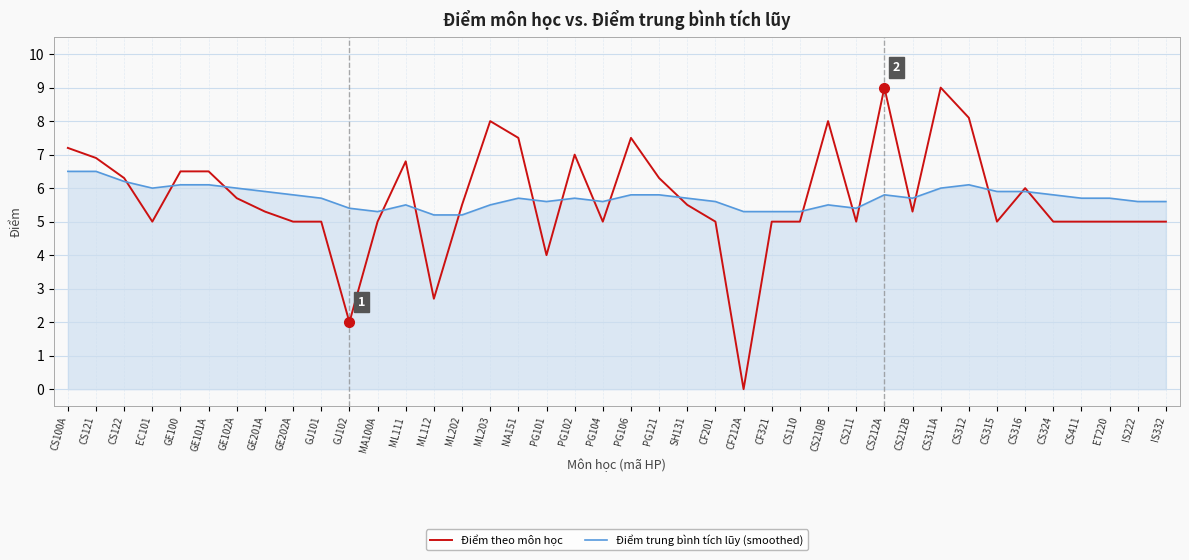

How many lines are shown in the chart?

2